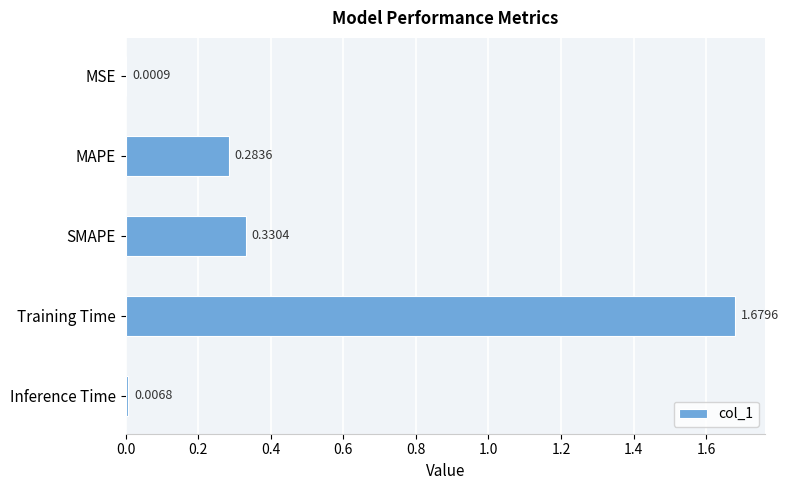

Between Inference Time and SMAPE, which is larger?

SMAPE